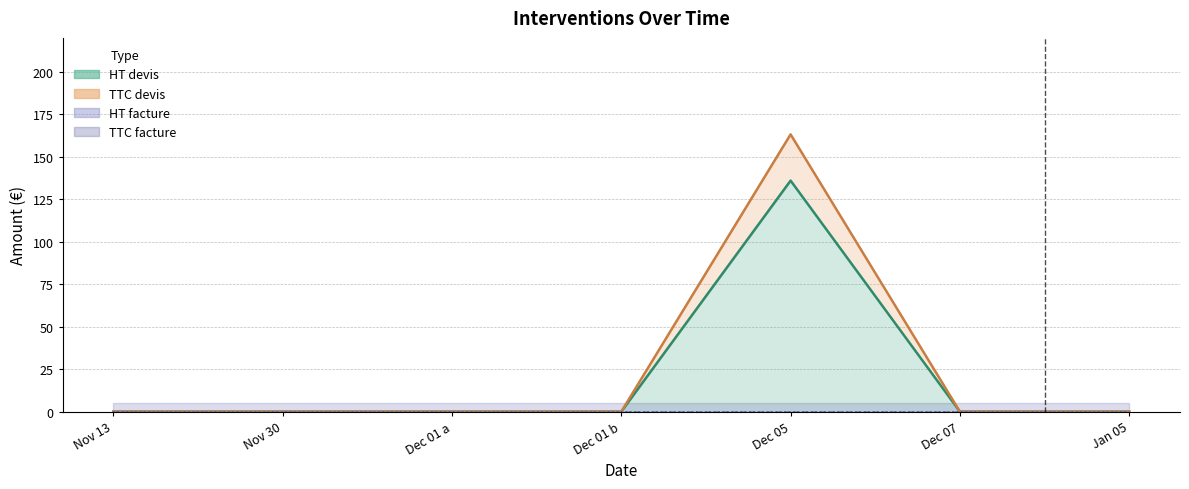

Is it true that HT devis equals 0.0 at Nov 30?

True